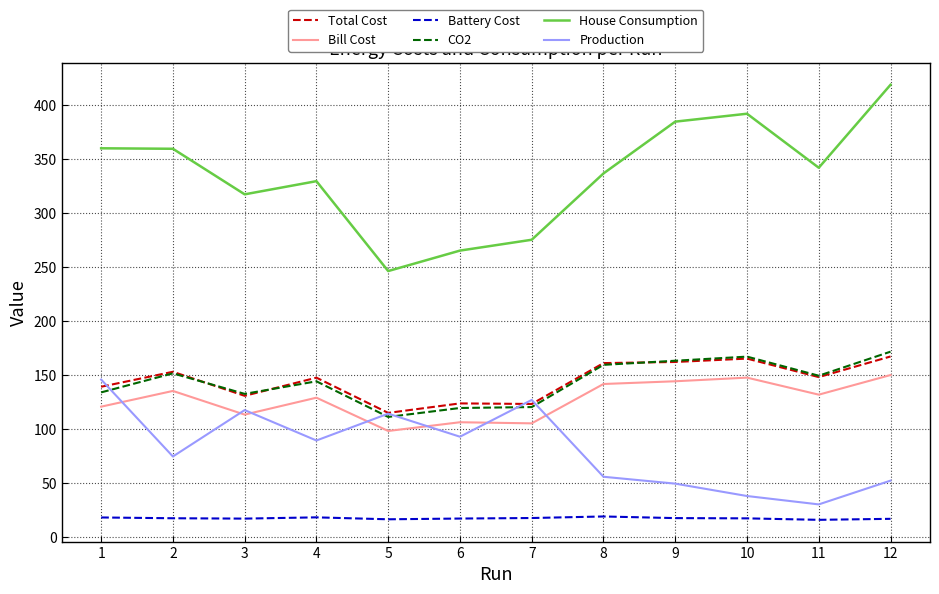

What is the spread (max minus min) of values at 8?

317.6